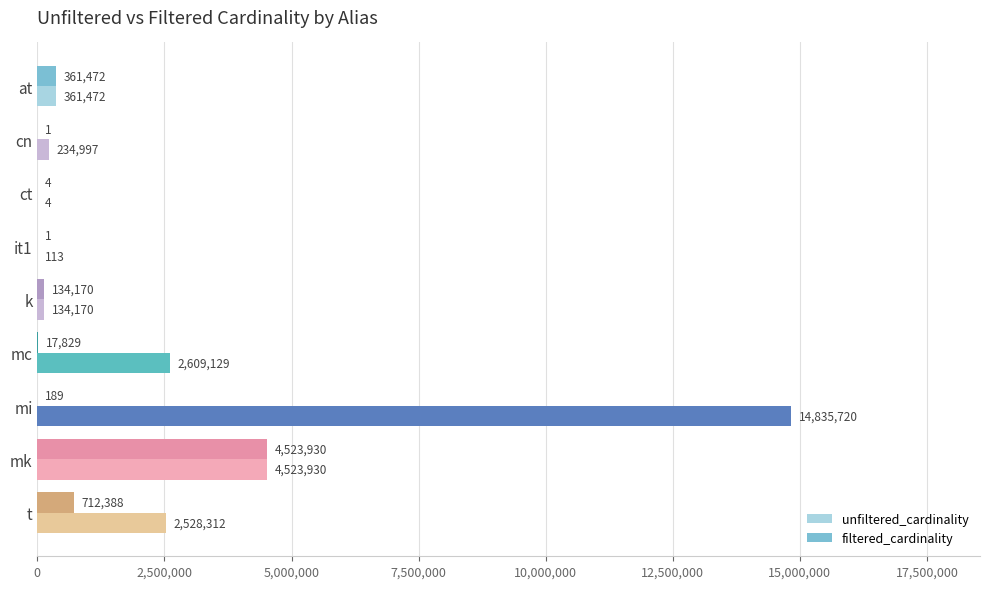

The value of filtered_cardinality at mk is 4523930. True or false?

True